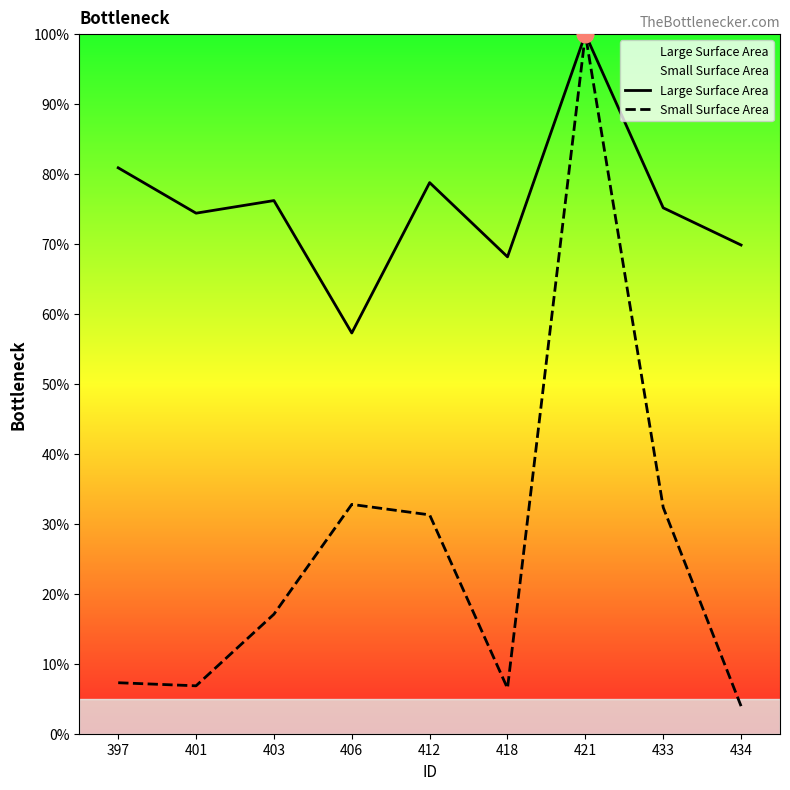

At which label does Large Surface Area first exceed 75?

397